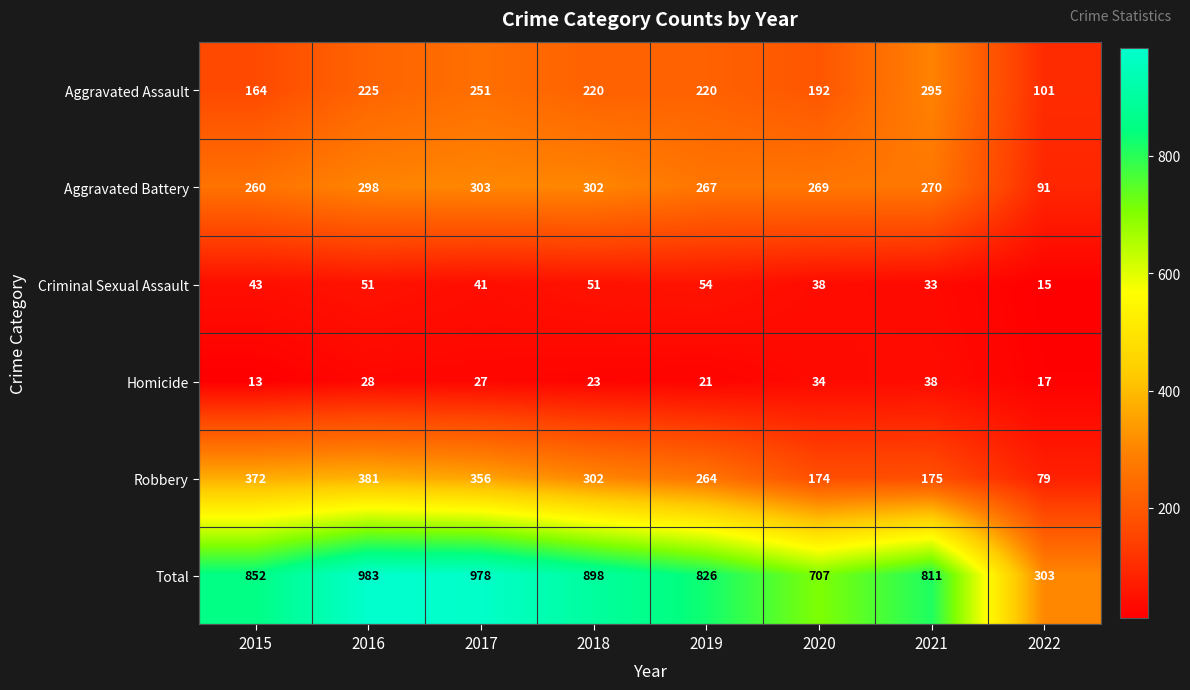

What is the difference between the highest and lowest values at 2017?

951